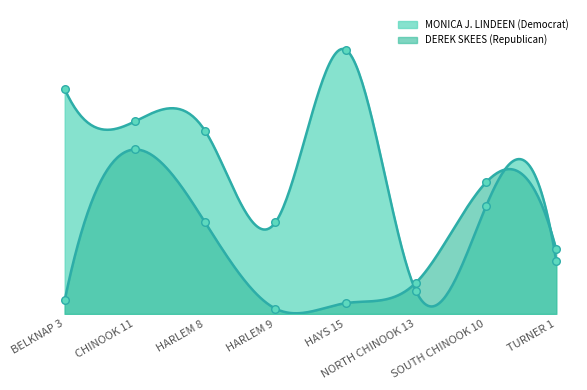

What are all the series names shown in the legend?

MONICA J. LINDEEN (Democrat), DEREK SKEES (Republican)